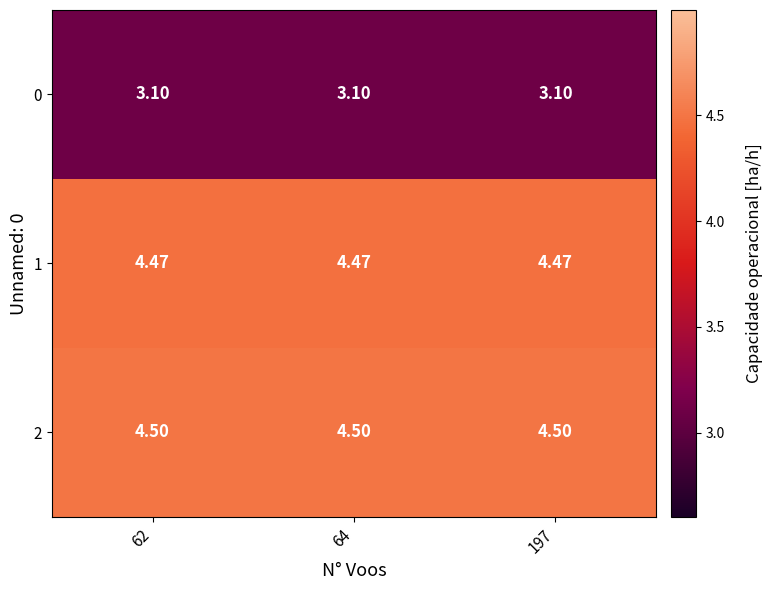

Is the value of 0 at 64 greater than the value of 1 at 64?

No